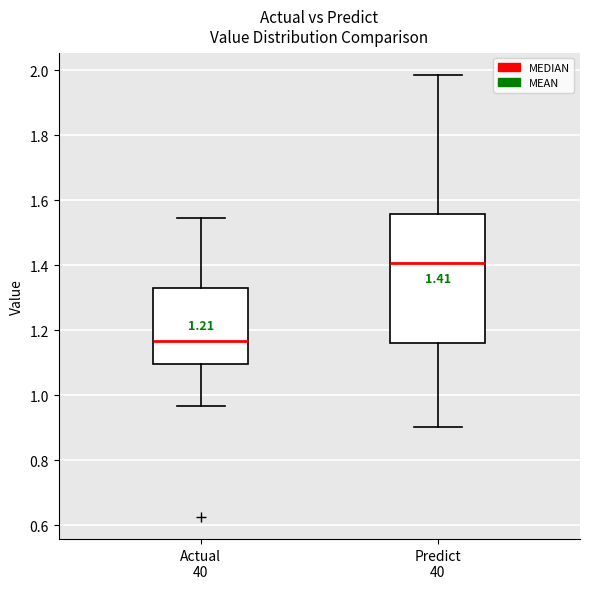

Which box's median line is the lowest?

Actual 40